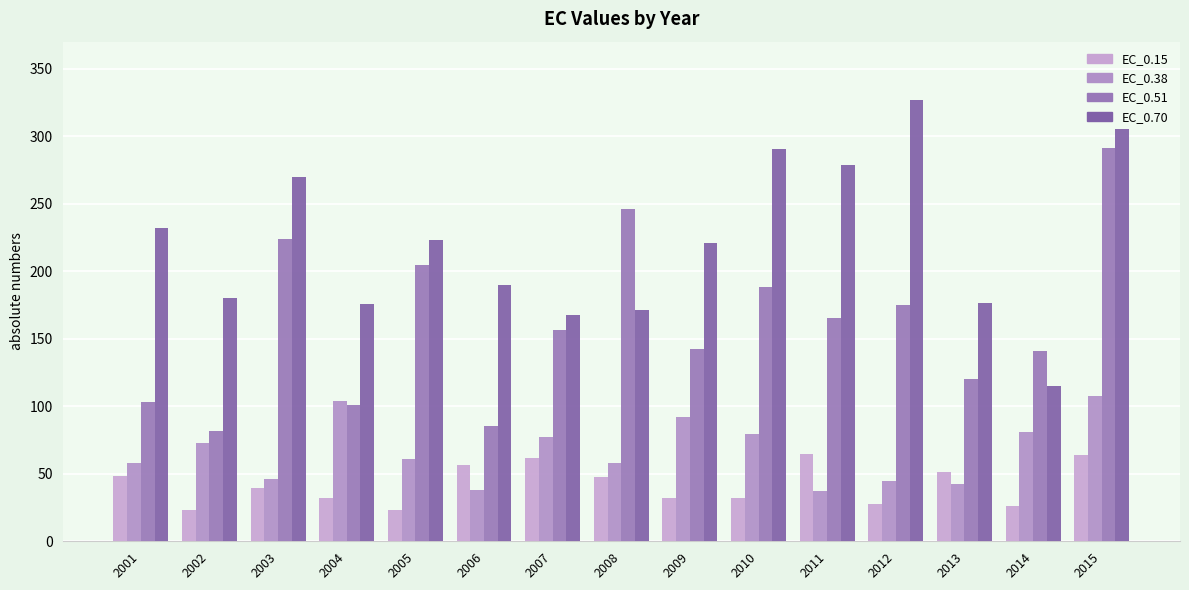

The value of EC_0.15 at 2011 is 64.3. True or false?

True